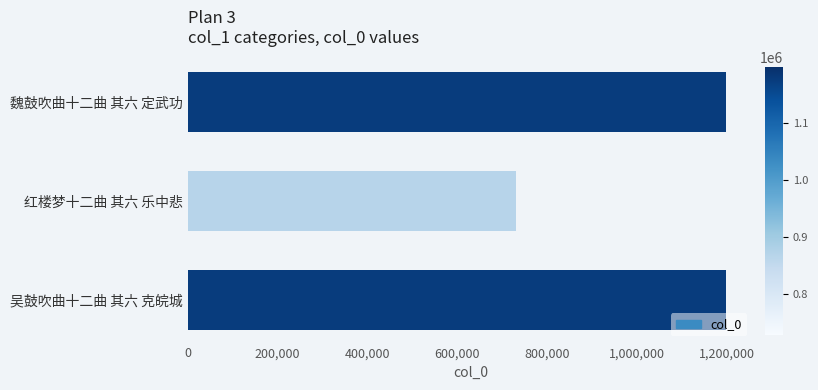

Where is the data nearest to the value 963612?

魏鼓吹曲十二曲 其六 定武功